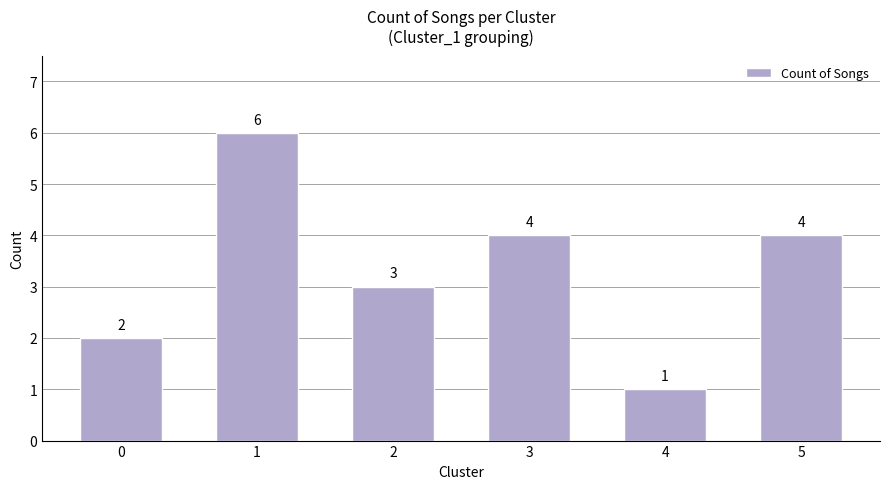

What is the sum of the values at 1 and 2?

9